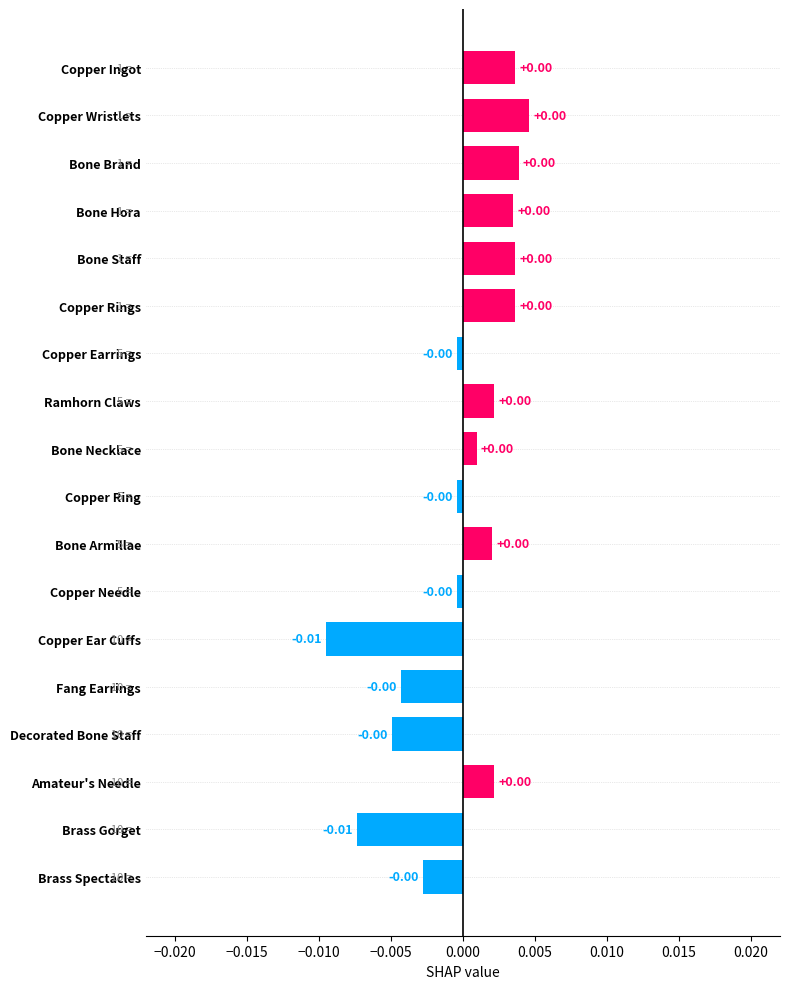

What is the label of the 17th bar from the bottom?

Copper Wristlets